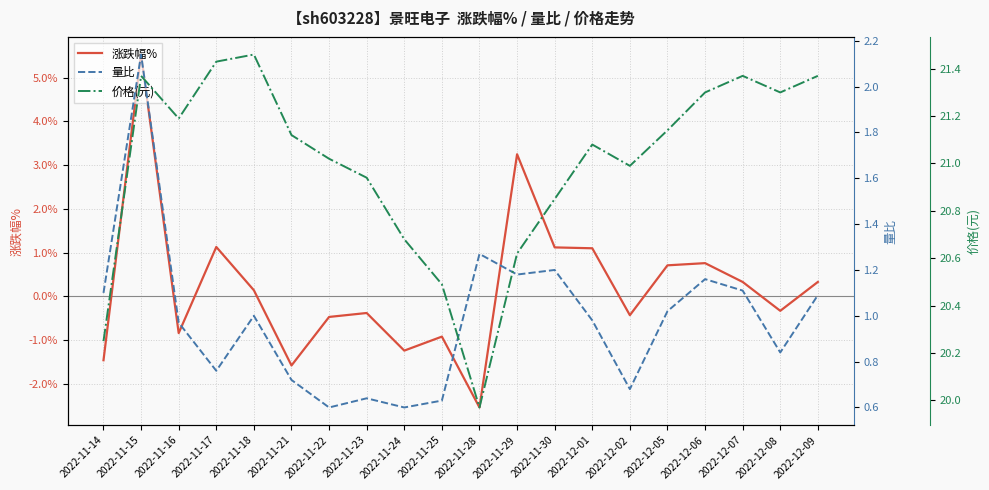

What is the sum of all 量比 values?

19.7